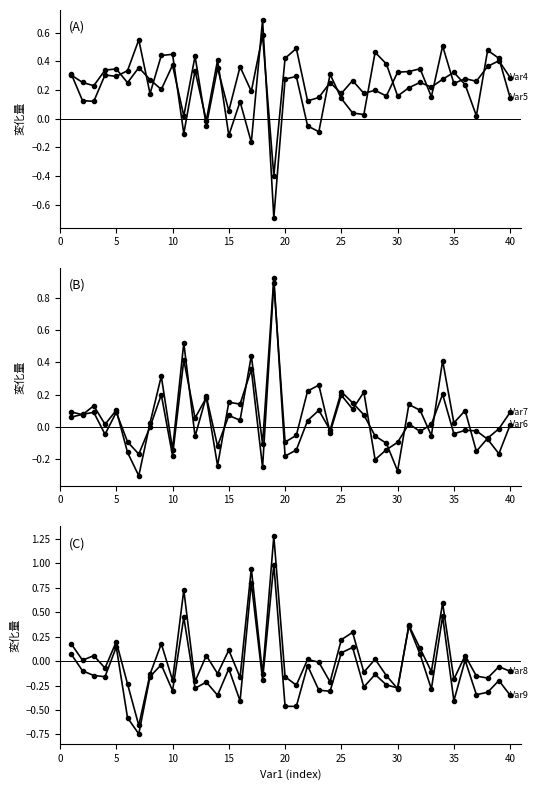

What is the difference between the maximum and minimum values in the Var7 series?

1.2